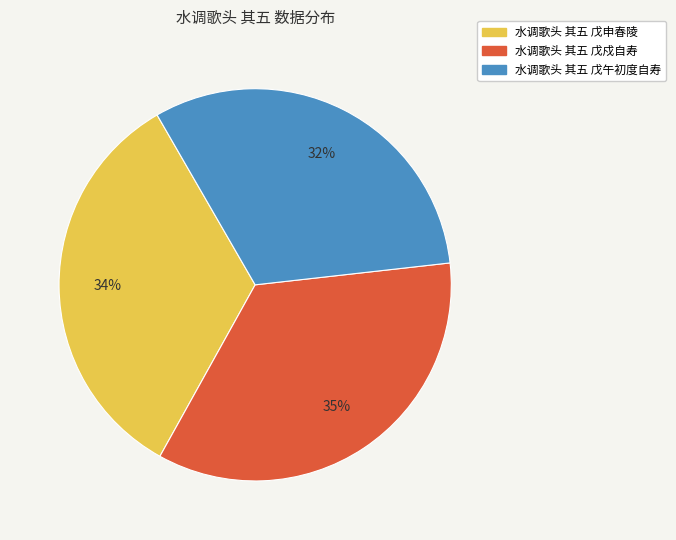

Which category has the biggest portion of the pie?

水调歌头 其五 戊戍自寿